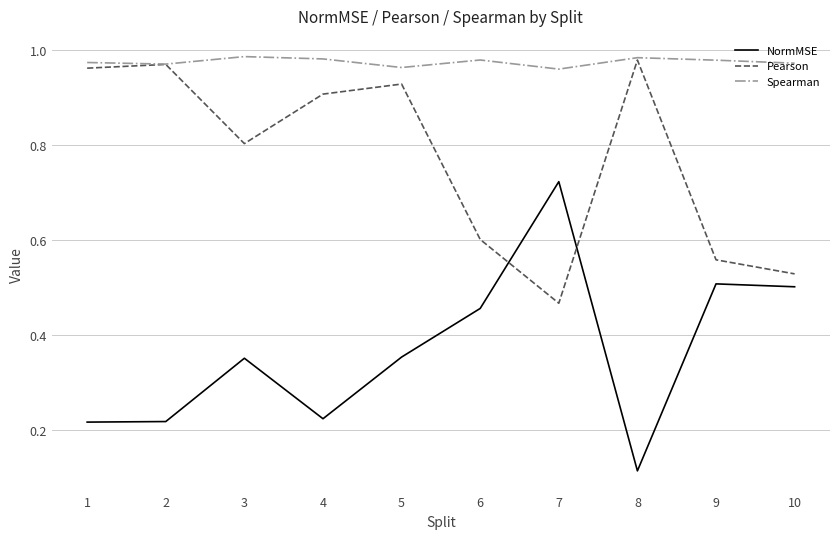

At which label is Pearson closest to 0?

7